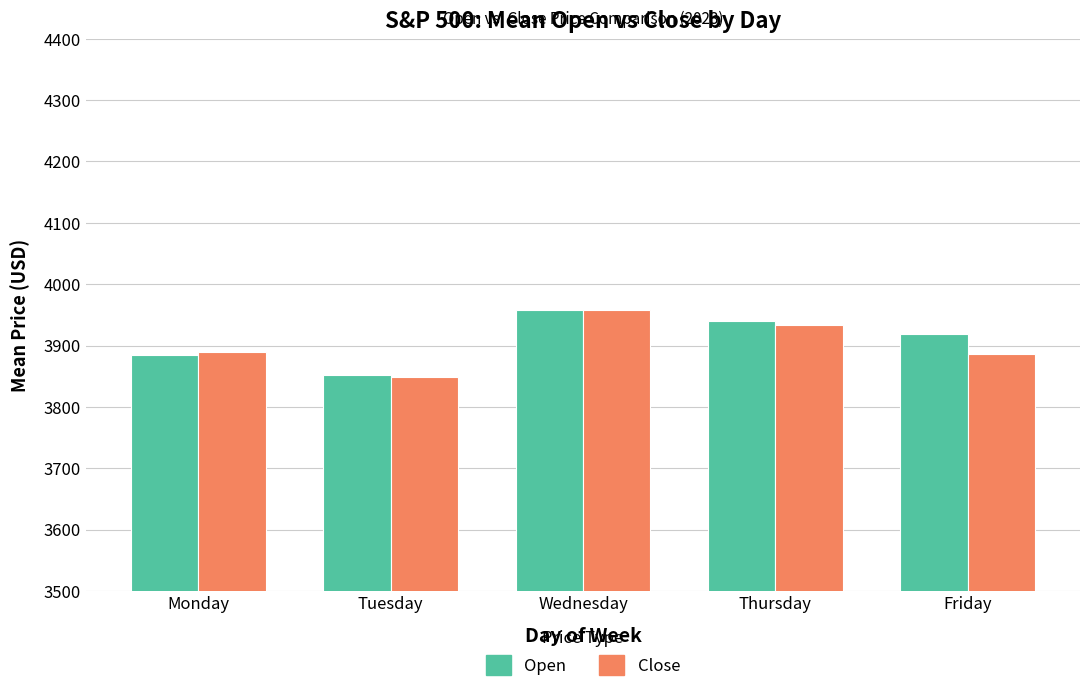

How many bars are there in total?

10